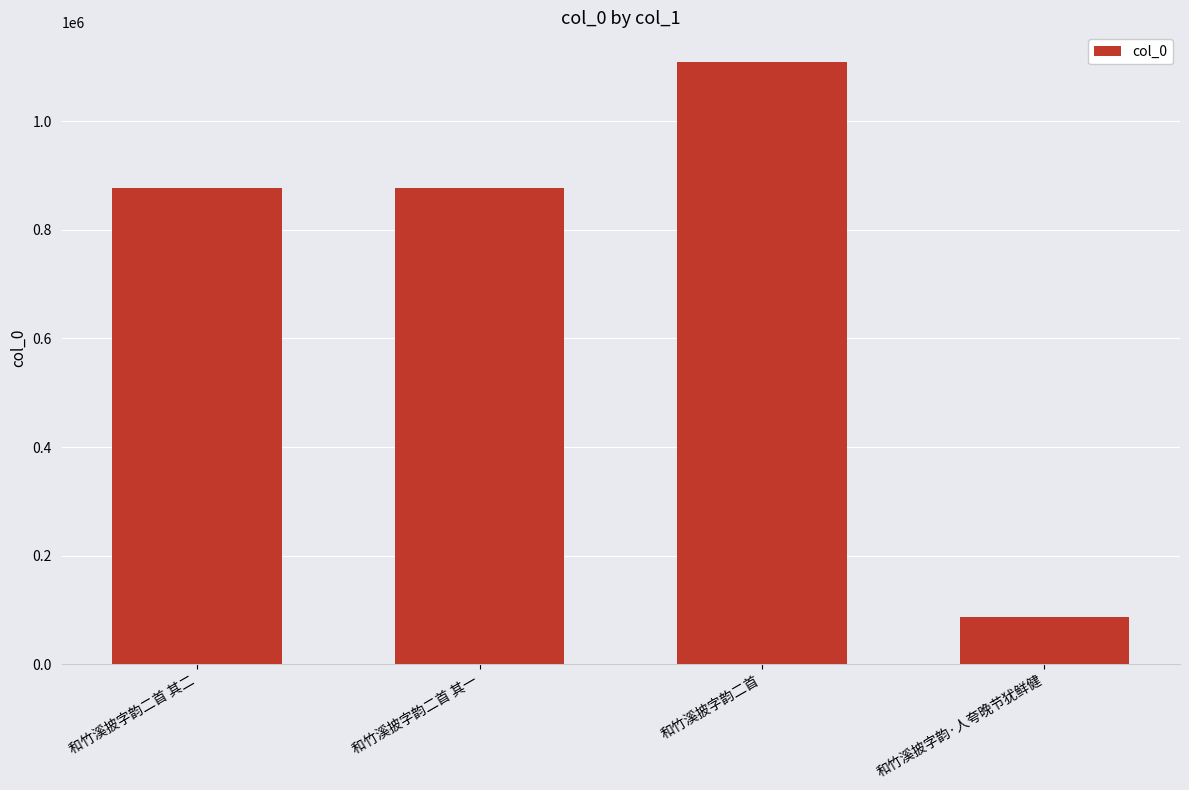

The value at 和竹溪披字韵·人夸晚节犹鲜健 is 86409. True or false?

True